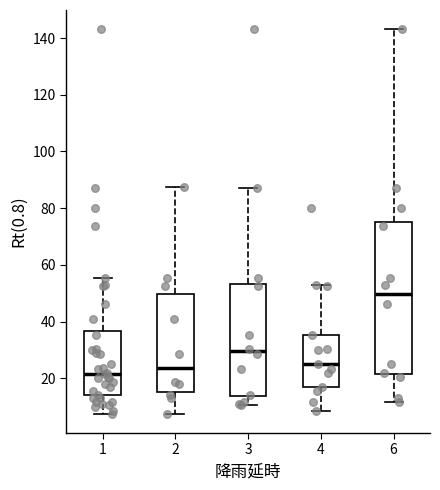

Where does the median line of the box at x = 6 sit on the y-axis? The values are not printed on the chart, so give them approximately, as read against the axis.

50